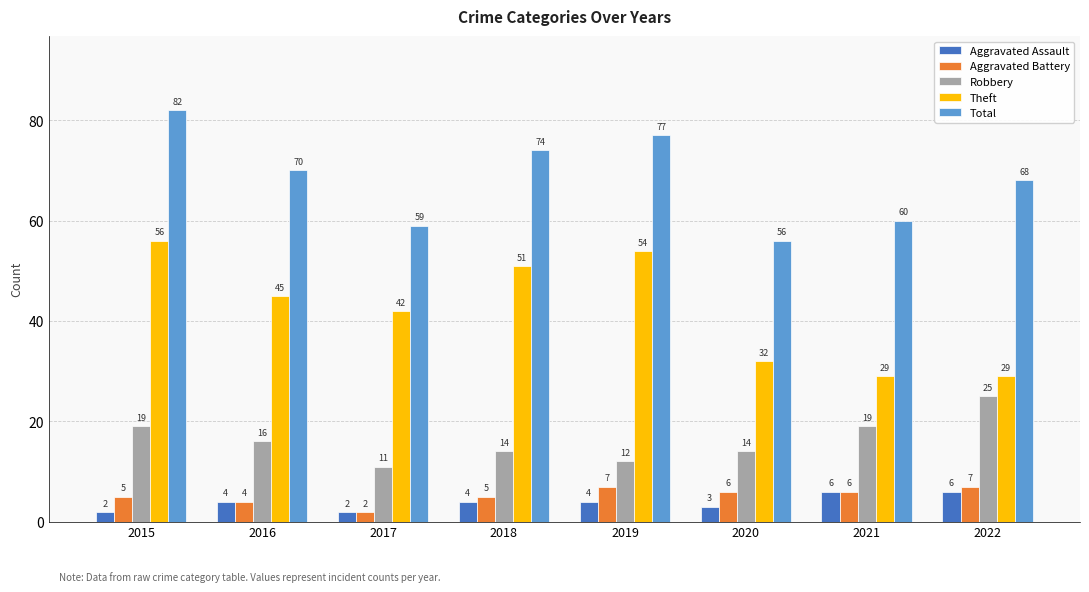

How many bars are there in total?

40